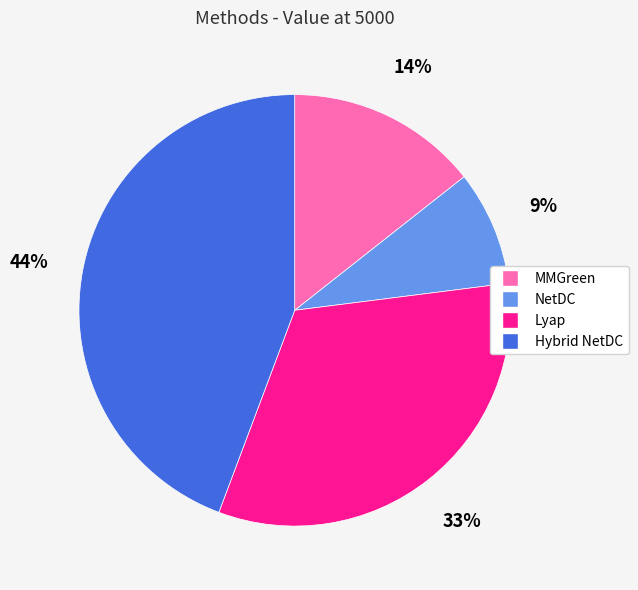

How many slices are in this pie chart?

4